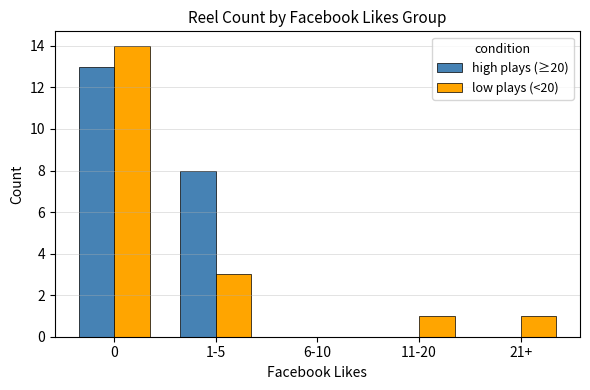

Which series changed the most between 0 and 6-10?

low plays (<20)